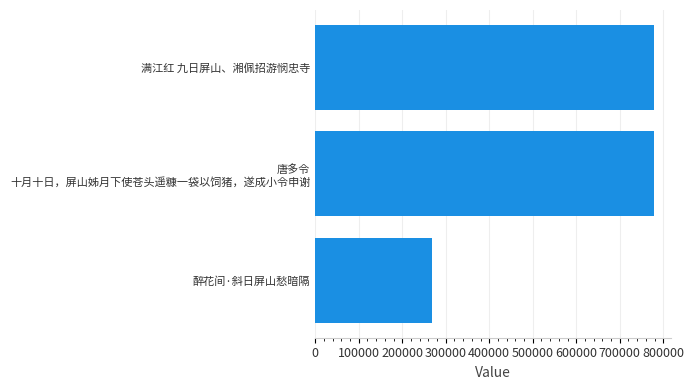

Which has a higher value, 满江红 九日屏山、湘佩招游悯忠寺 or 醉花间·斜日屏山愁暗隔?

满江红 九日屏山、湘佩招游悯忠寺